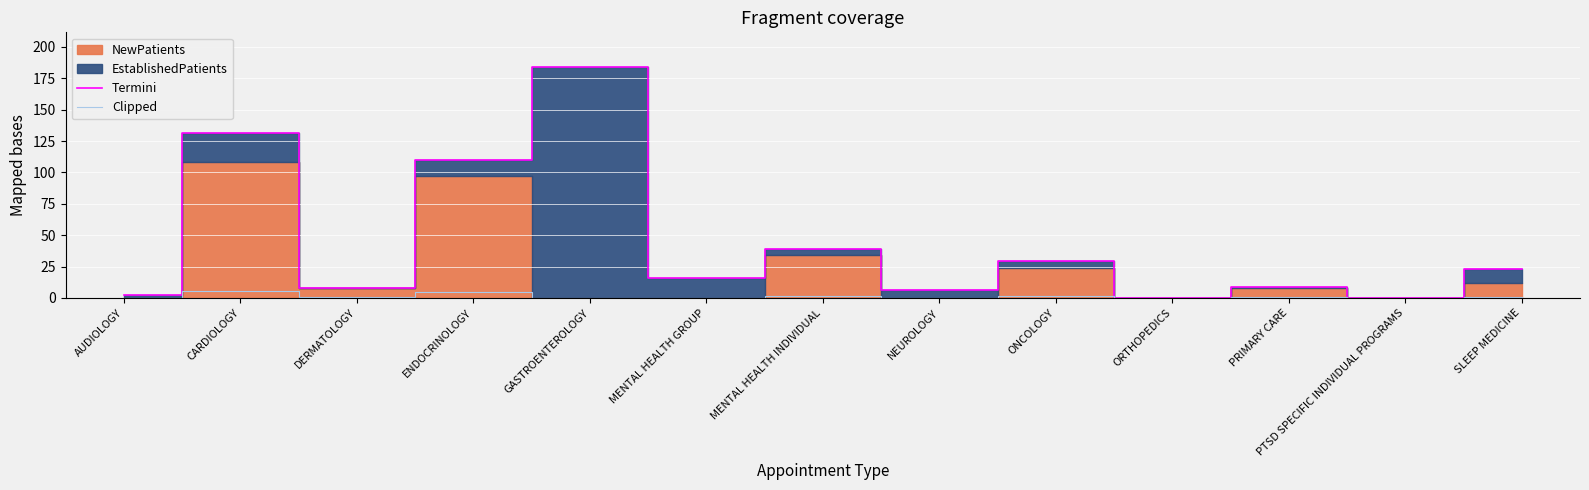

Is it true that Termini equals 184.0 at GASTROENTEROLOGY?

True